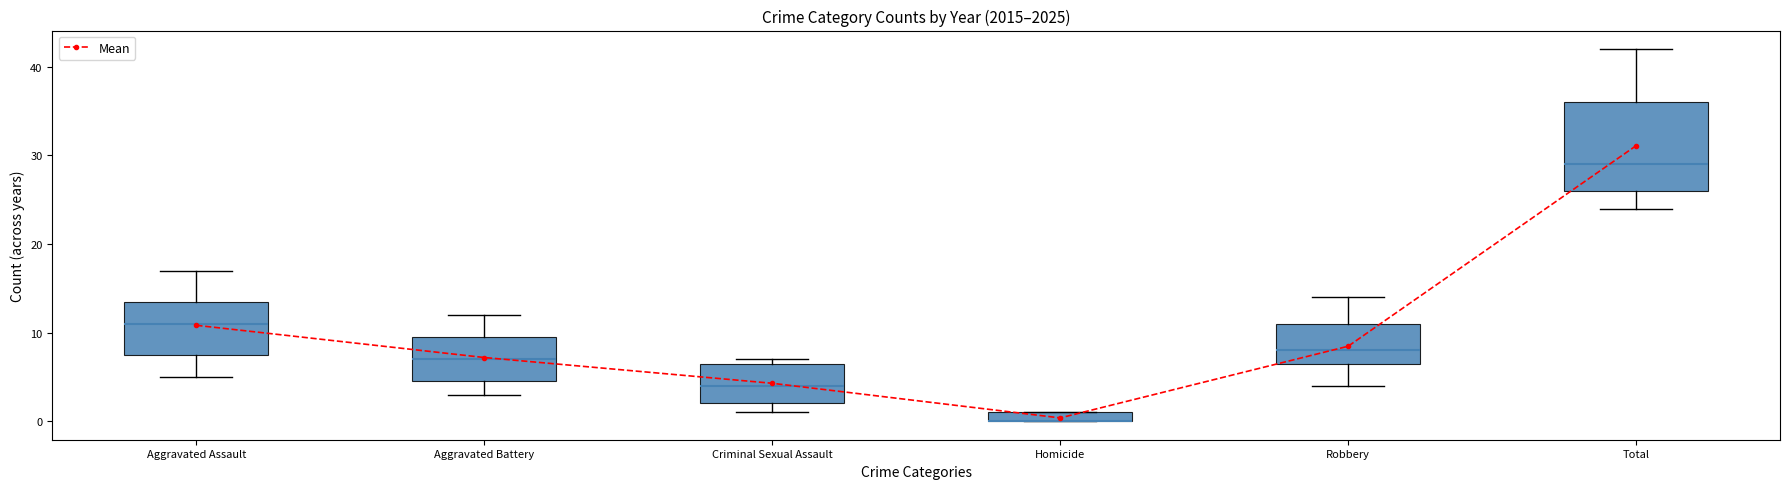

What is the ratio of the value at Total to the value at Aggravated Battery?

4.3